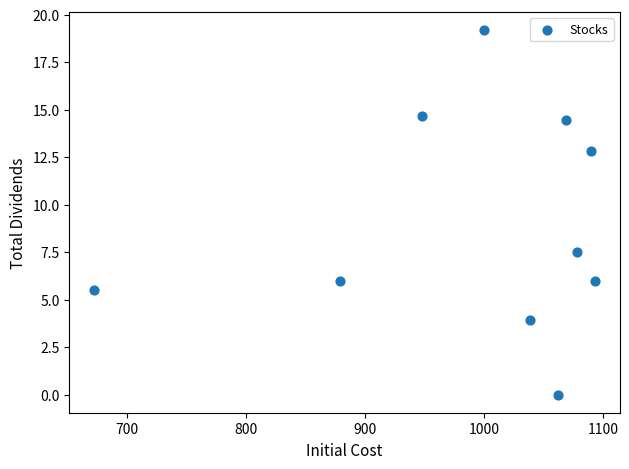

What is the range of Y values (max minus min)?

19.2